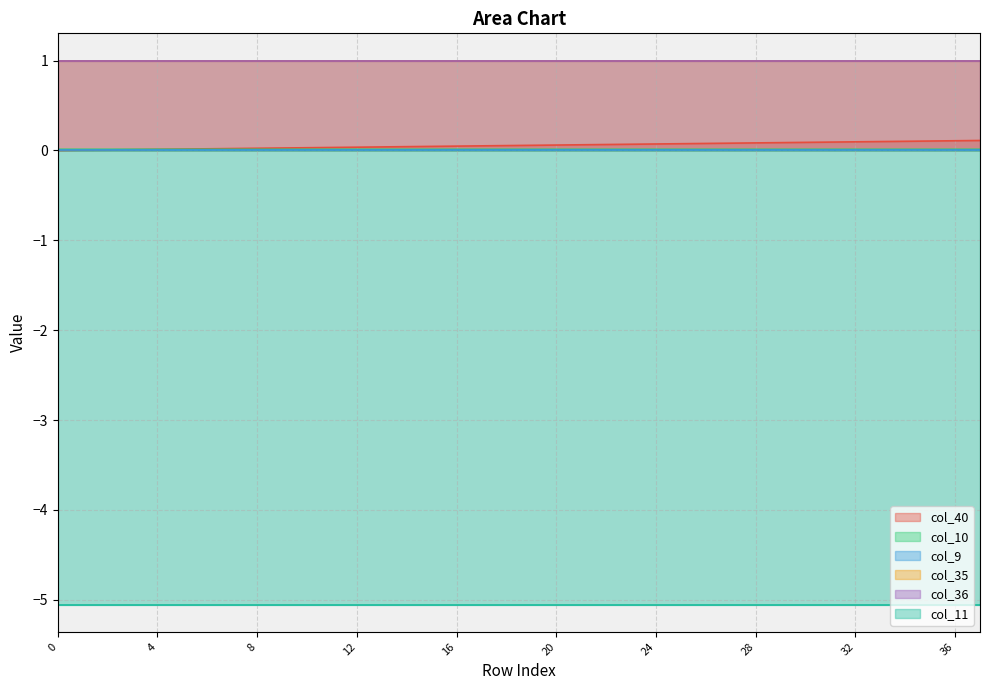

At how many categories does at least one series exceed -3?

38